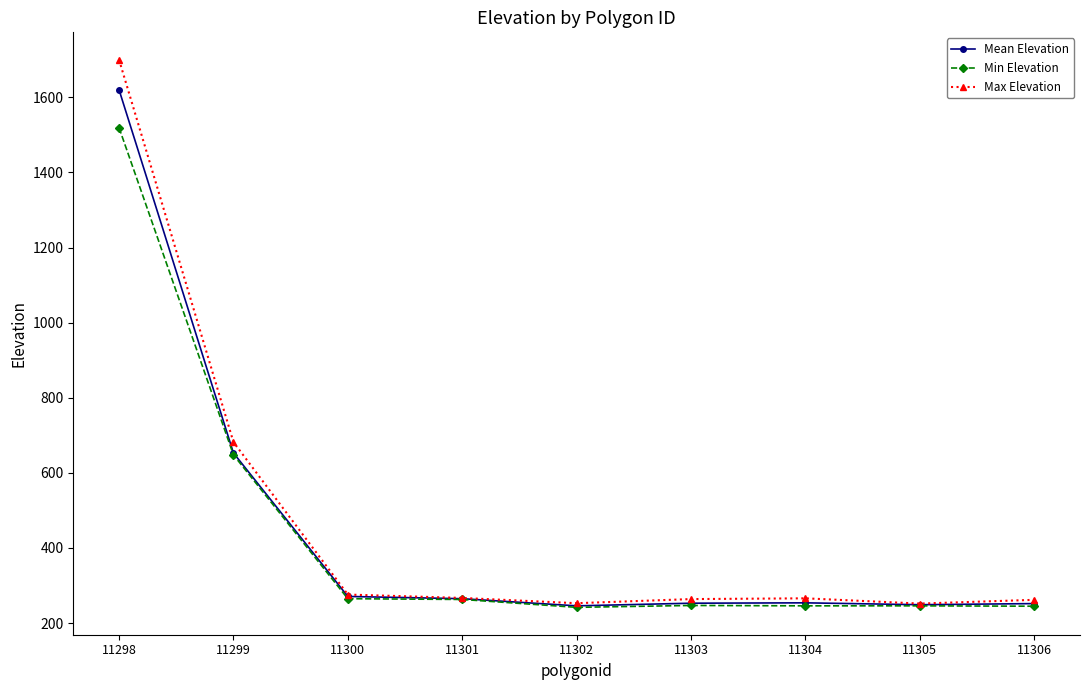

The value of Mean Elevation at 11303 is 420. True or false?

False